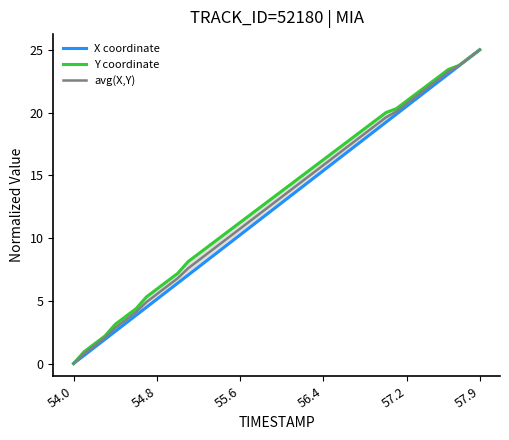

Which category has the lowest value in the avg(X,Y) series?

54.0